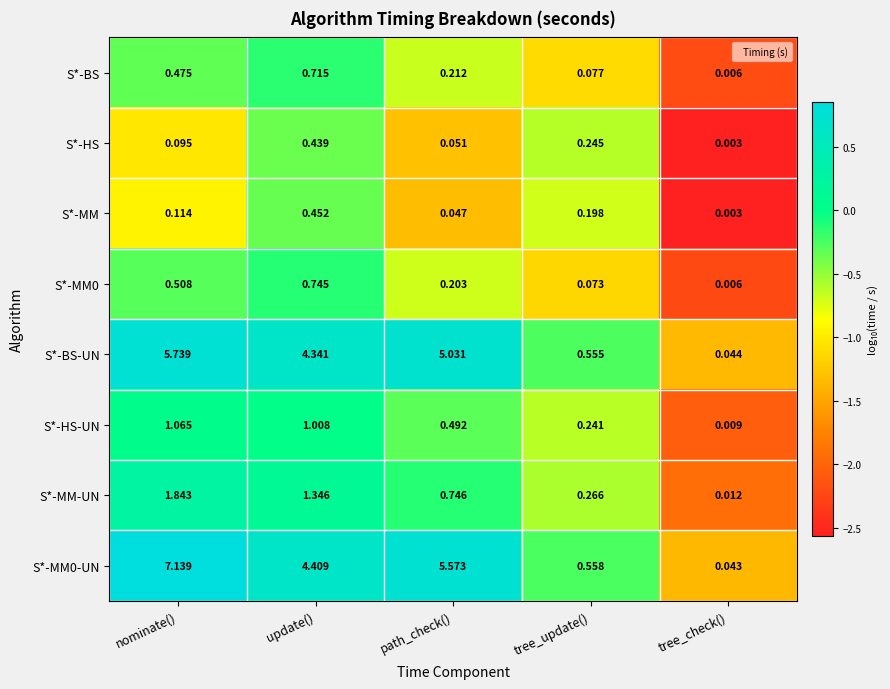

Which category has the highest value across all series?

nominate()